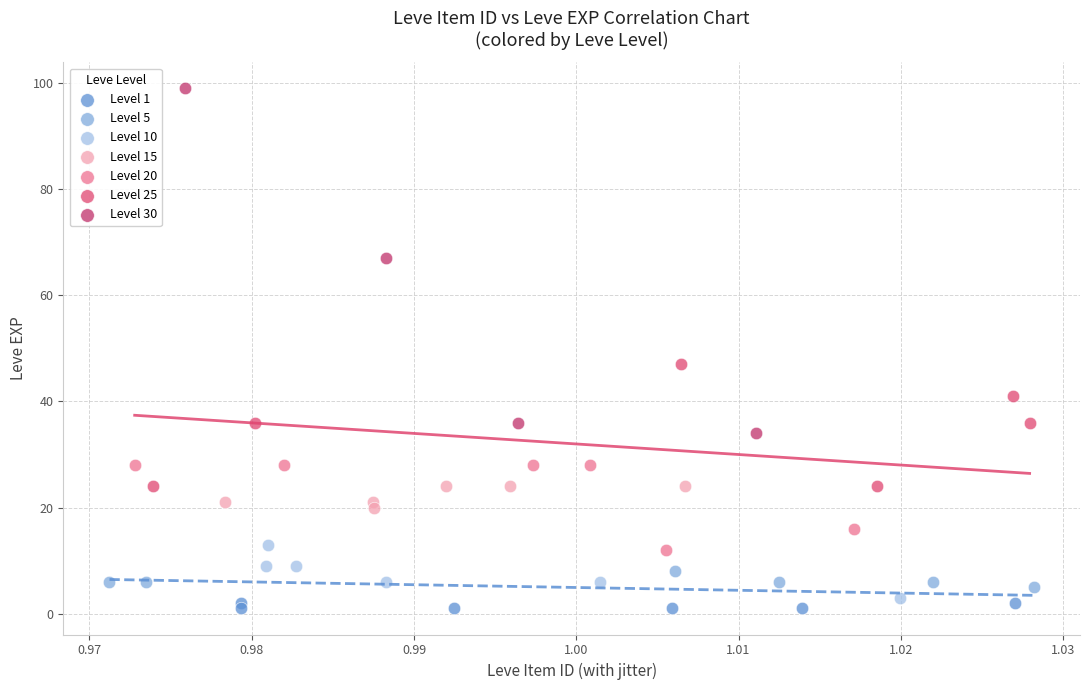

Which series has the widest spread of Y values?

Level 30